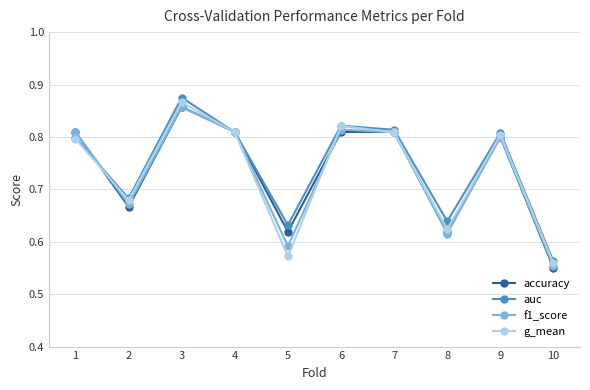

What is the total value across all series at 8?

2.5